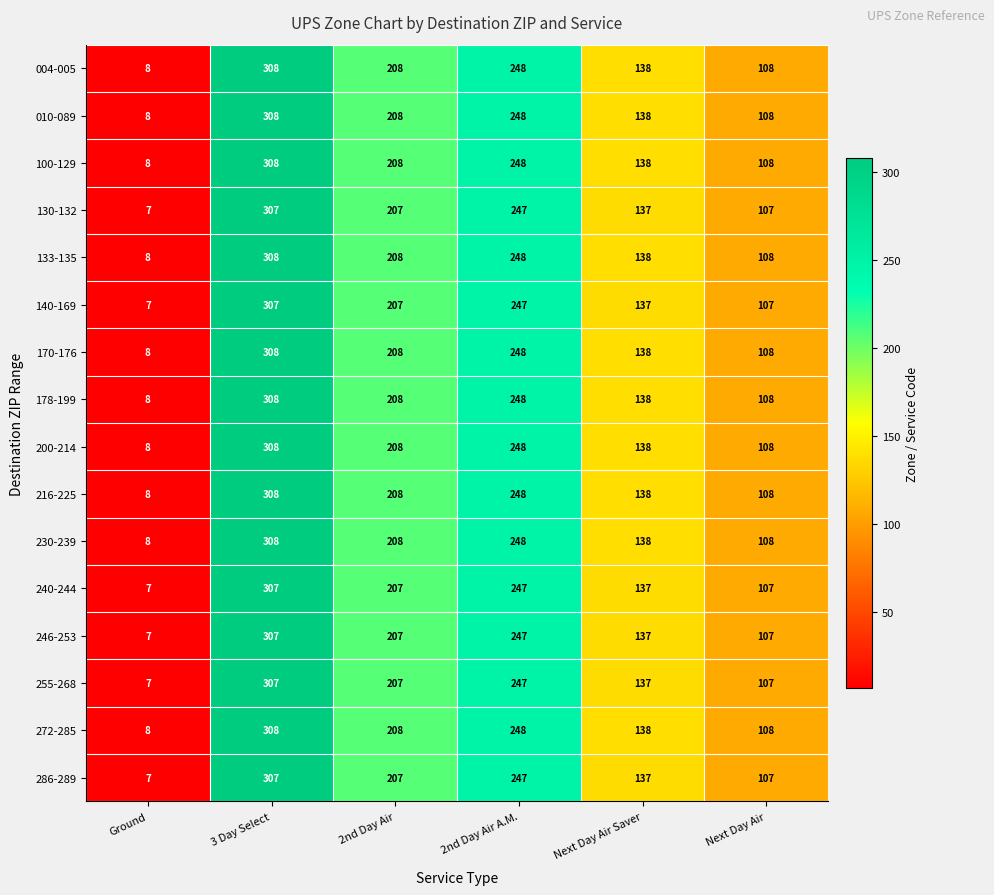

At which label does 216-225 first exceed 208?

3 Day Select